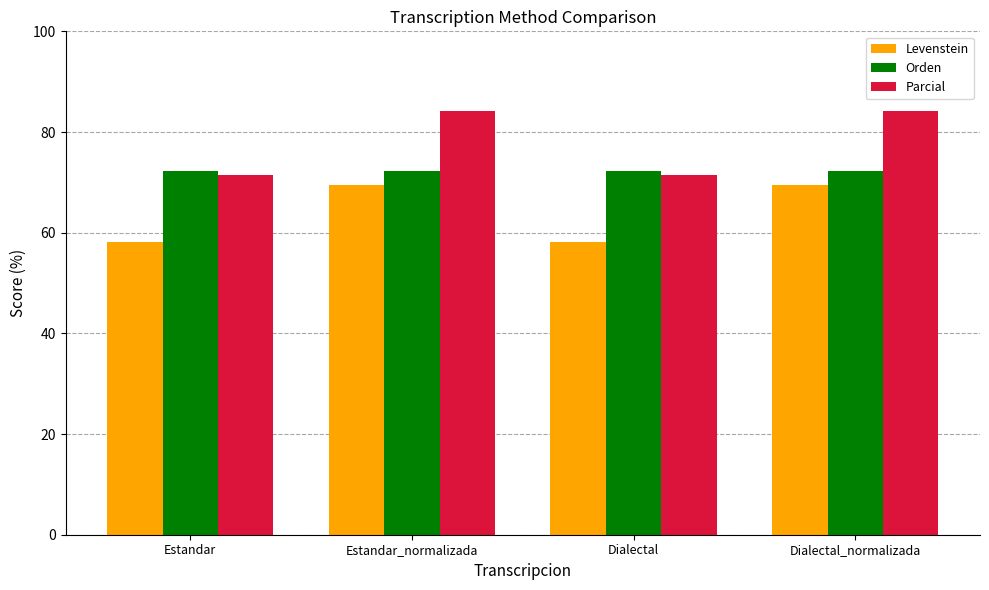

What is the minimum value shown in the chart?

58.2